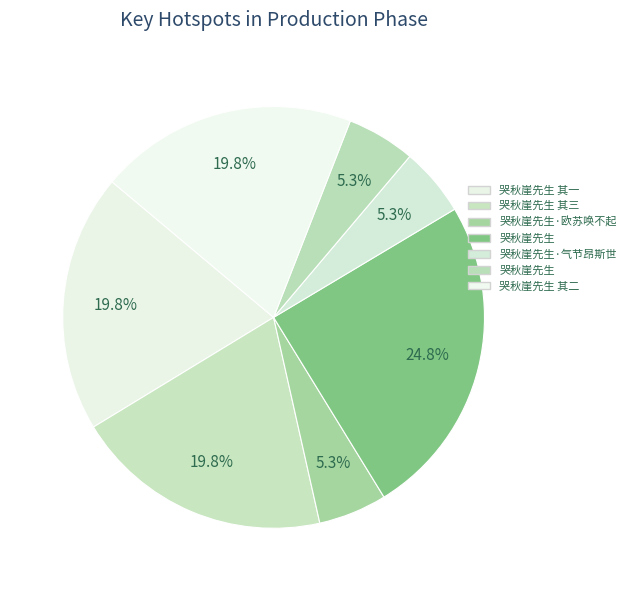

Does any single category account for the majority?

No